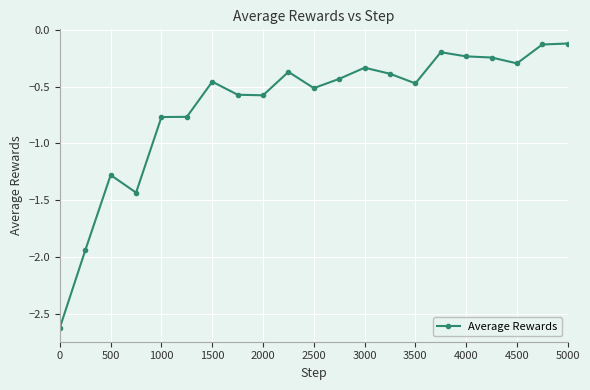

How many lines are shown in the chart?

1